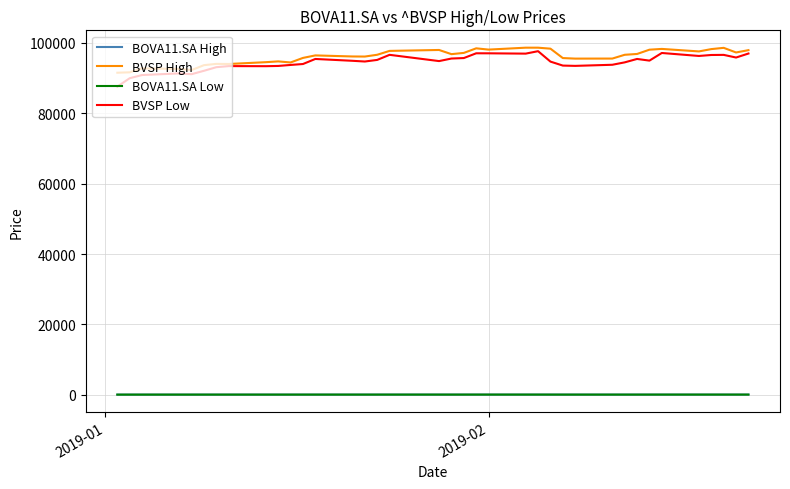

At how many categories does at least one series exceed 76333?

37